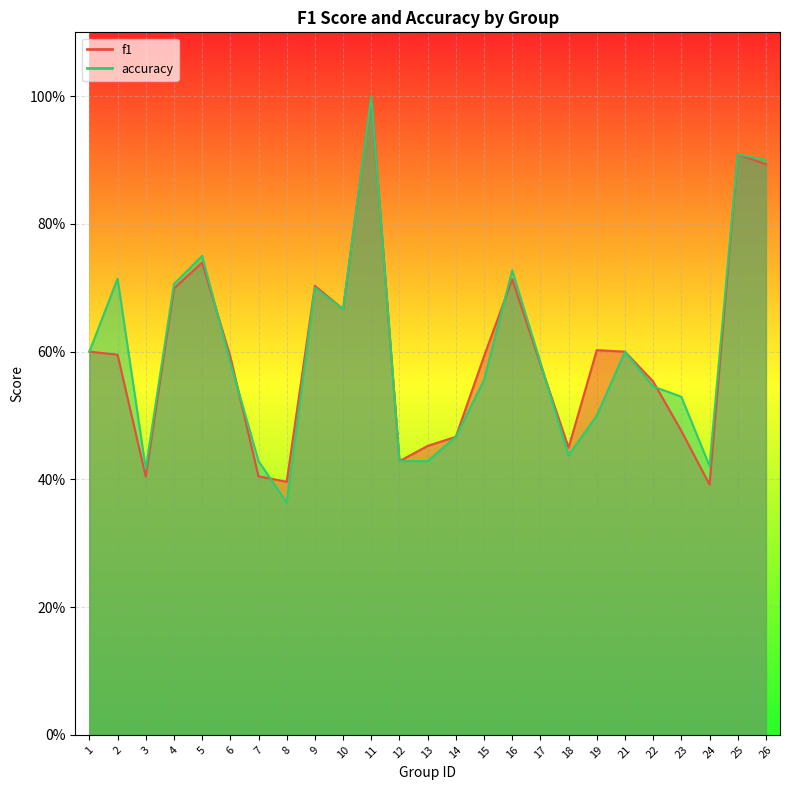

What is the sum of all accuracy values?

15.0